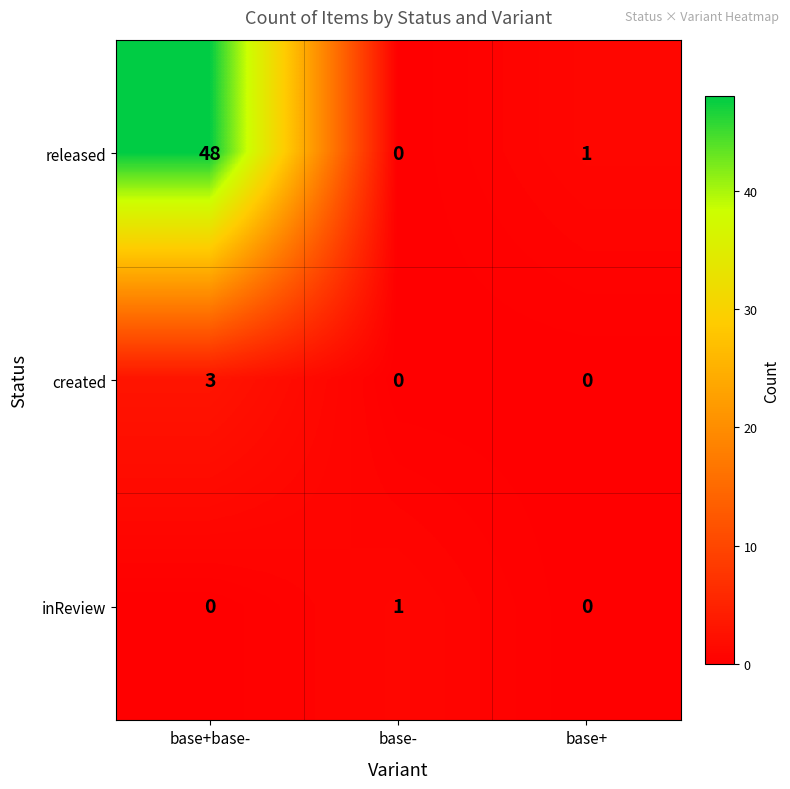

Is it true that inReview equals 0 at base+?

True